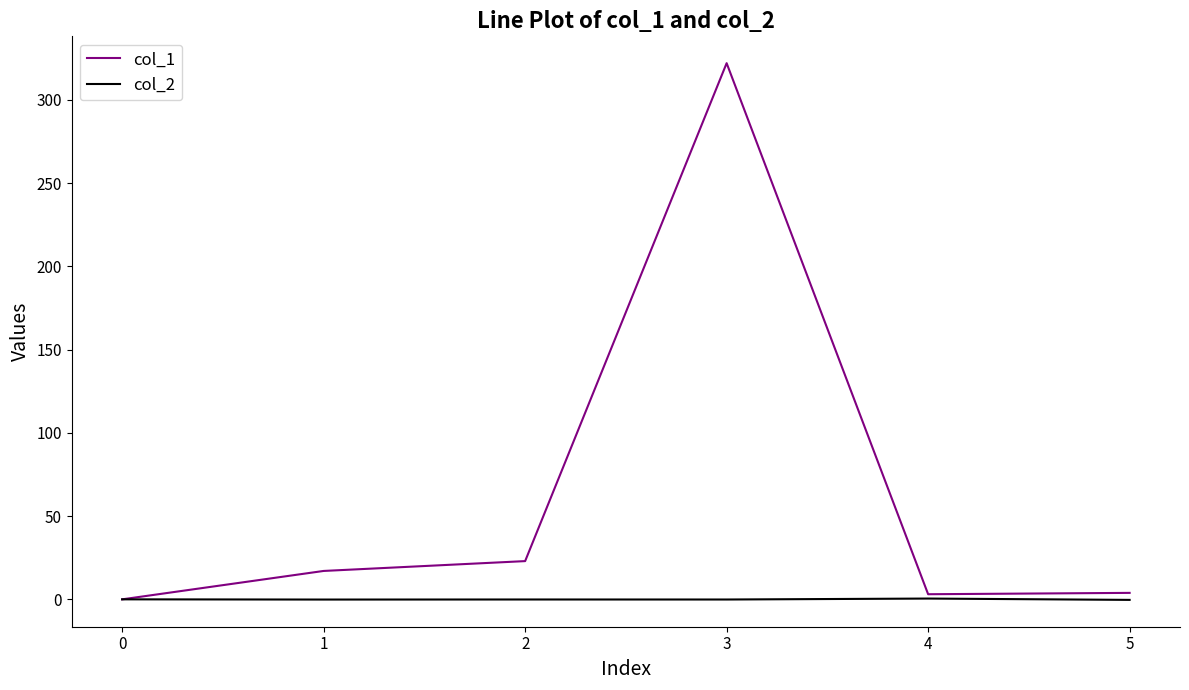

Rank the series by their maximum value, from lowest to highest.

col_2, col_1